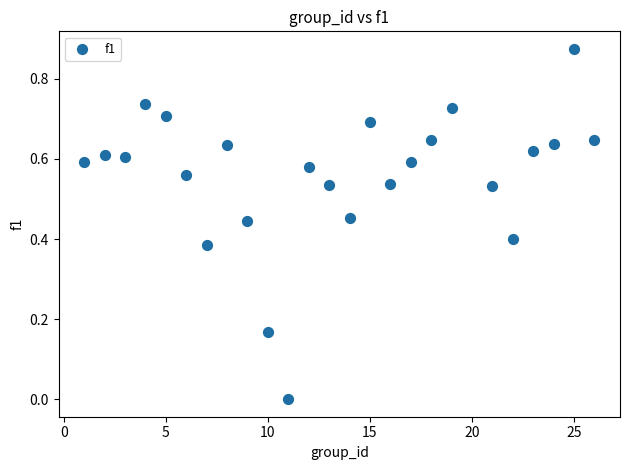

What is the range of X values (max minus min)?

25.0